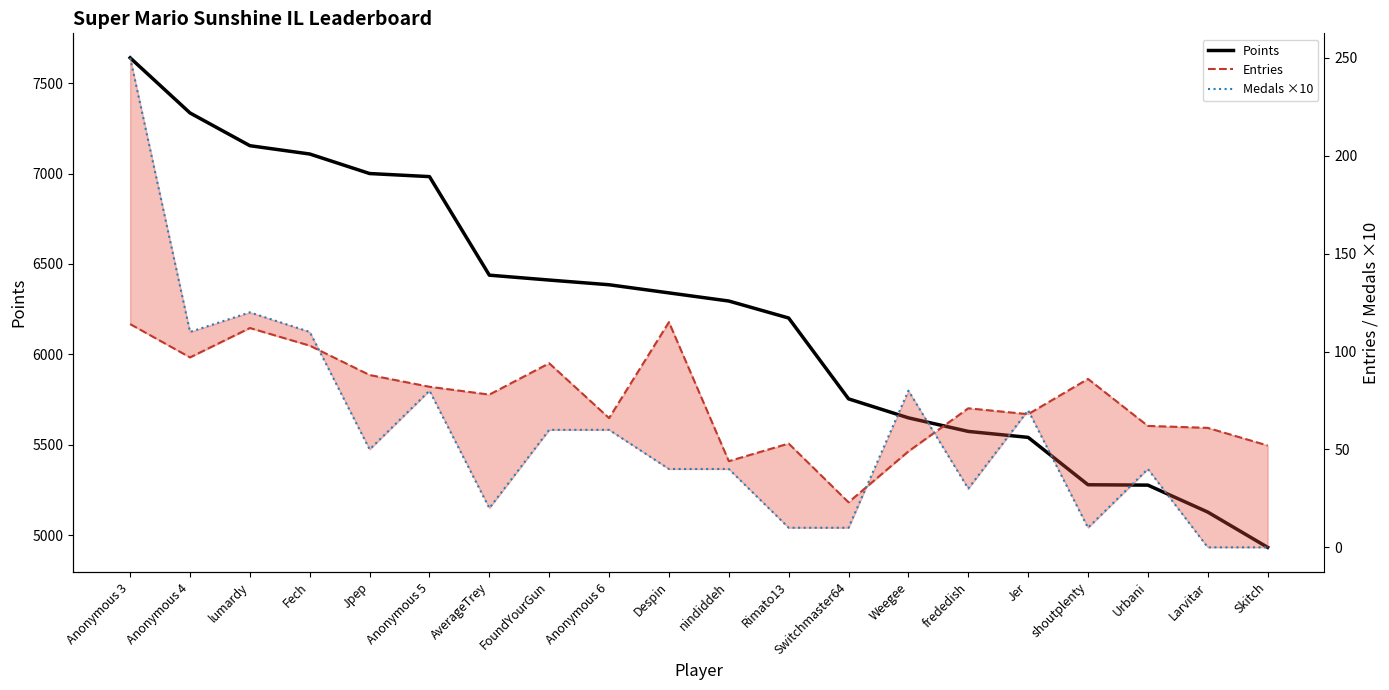

At which category is the sum across all series the highest?

Anonymous 3